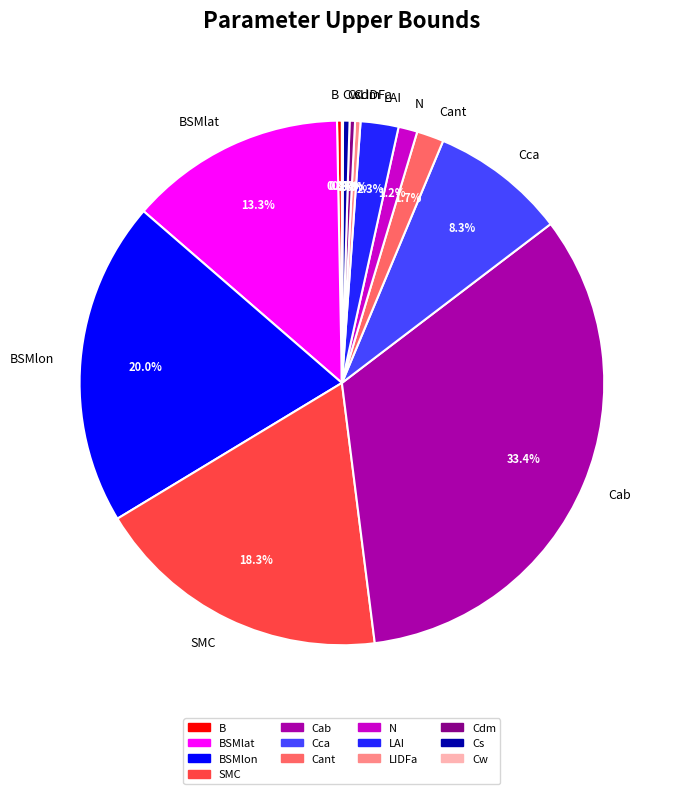

To the nearest percent, what is the average slice percentage?

8%